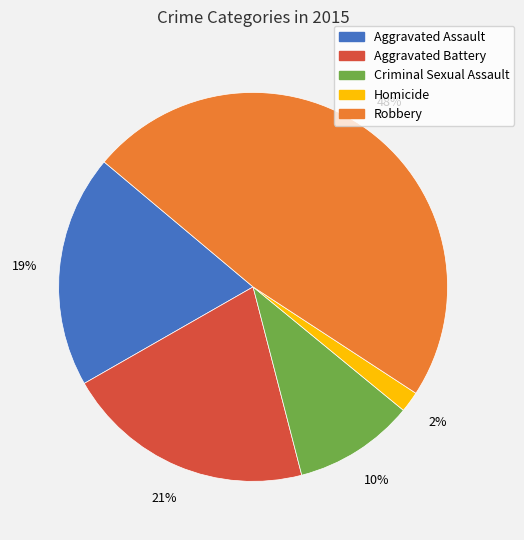

Does any single category account for the majority?

No